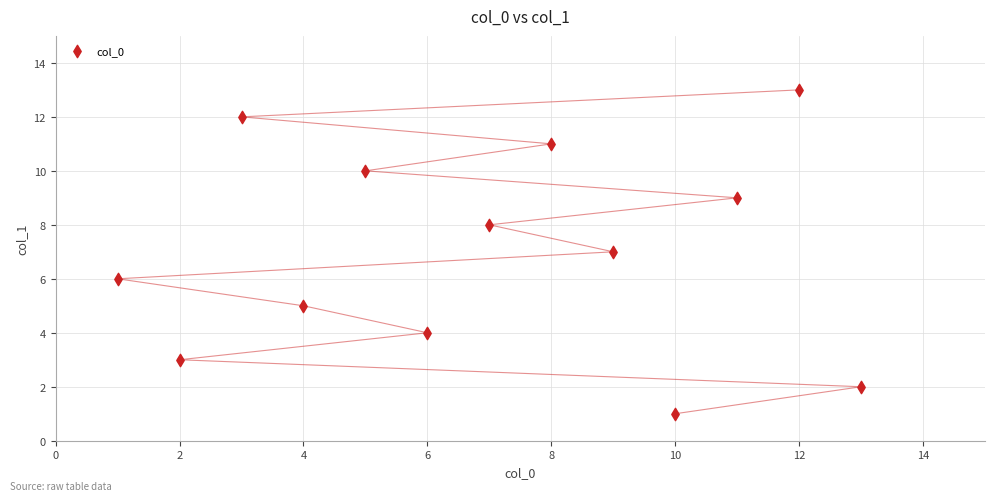

What is the range of Y values (max minus min)?

12